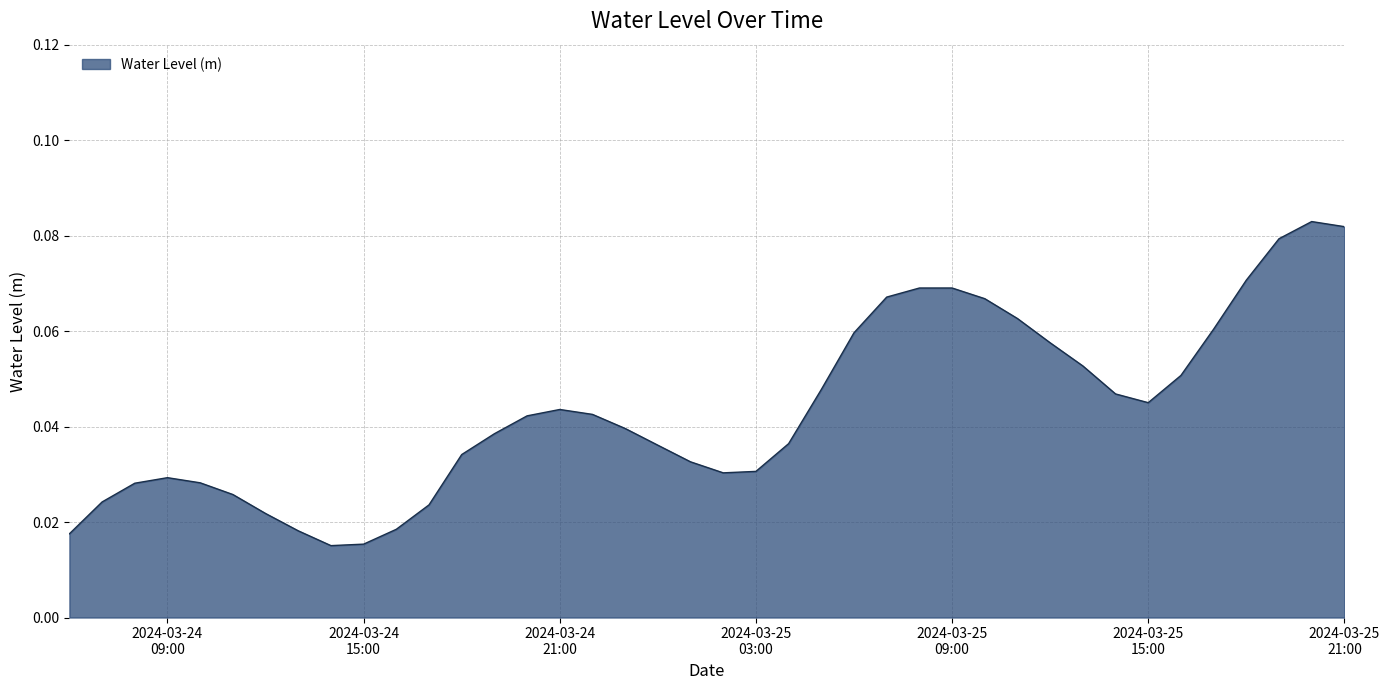

How many lines are shown in the chart?

1